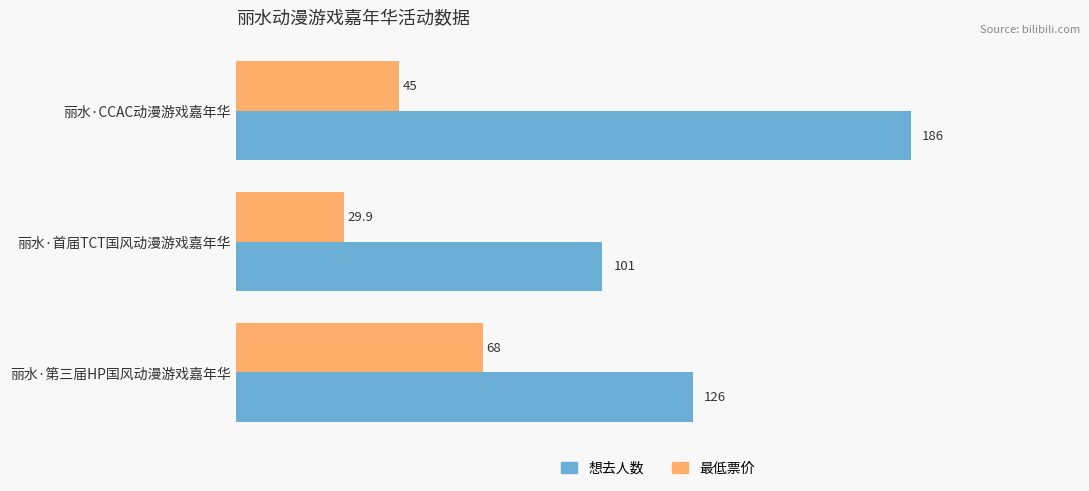

How many 想去人数 values are between 101 and 186?

3